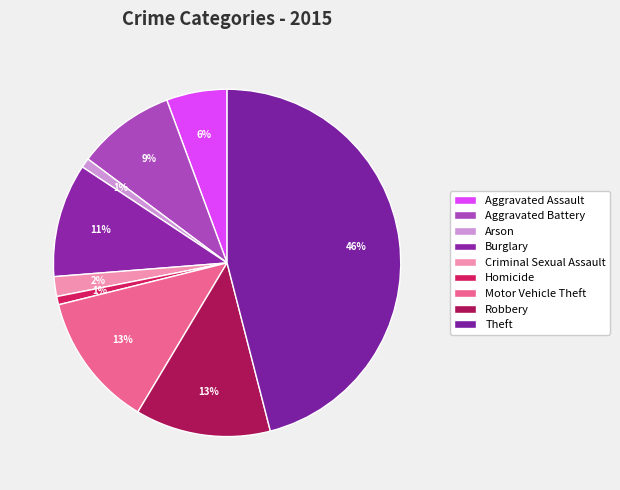

The Motor Vehicle Theft slice represents 6% of the pie. True or false?

False